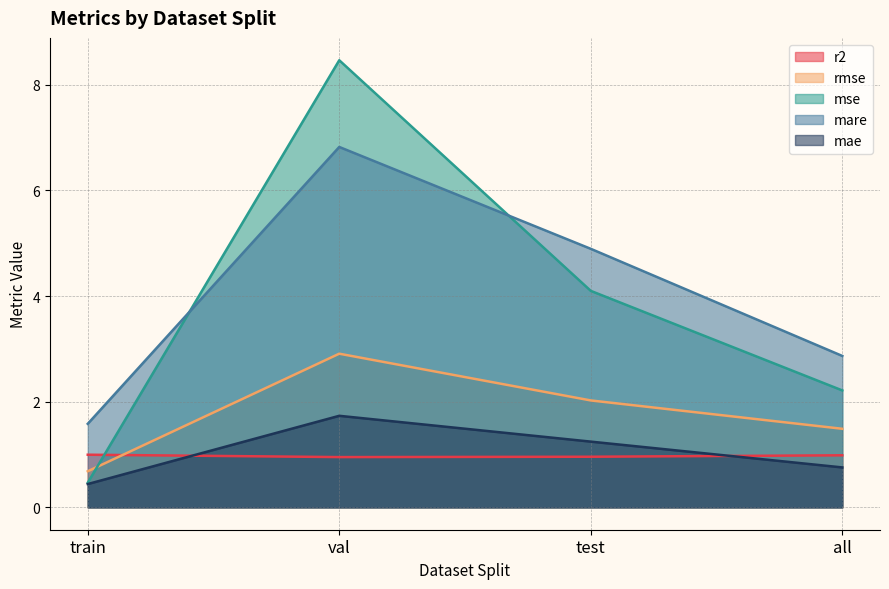

Which series has the largest range (max minus min)?

mse